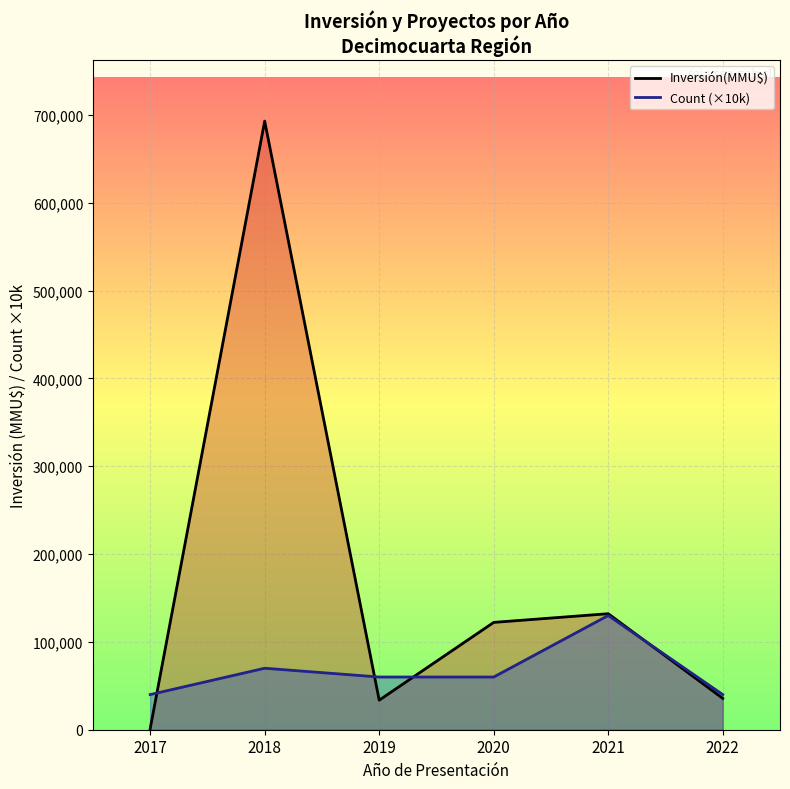

Read the Inversión(MMU$) value at 2018, to the nearest 10.

692910